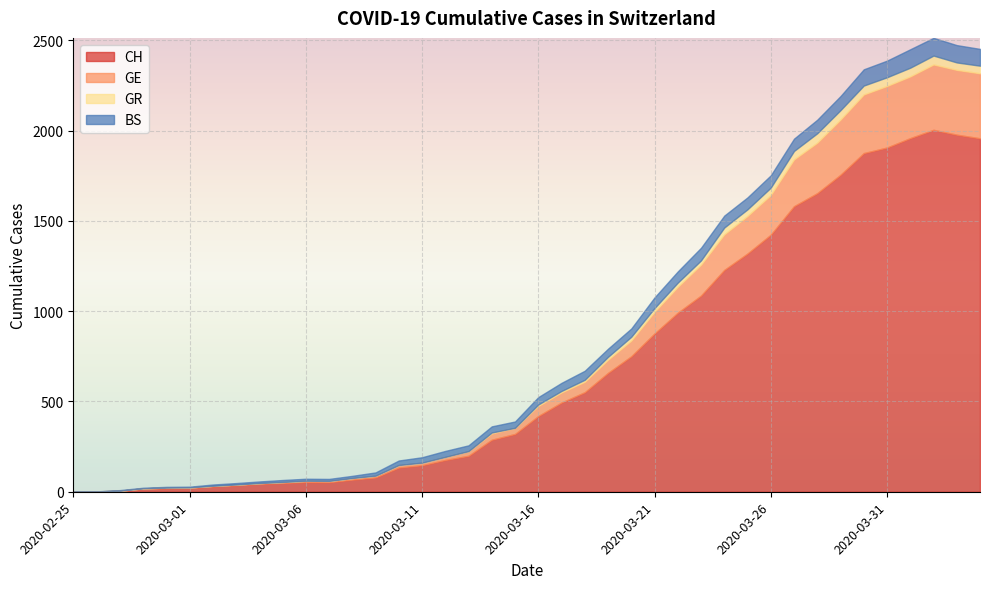

Read the CH value at 2020-03-31, to the nearest 10.

1910